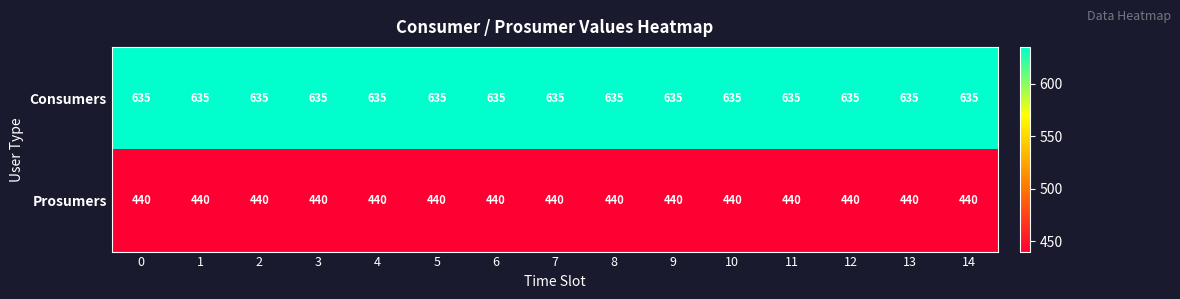

The value of Prosumers at 14 is 440. True or false?

True